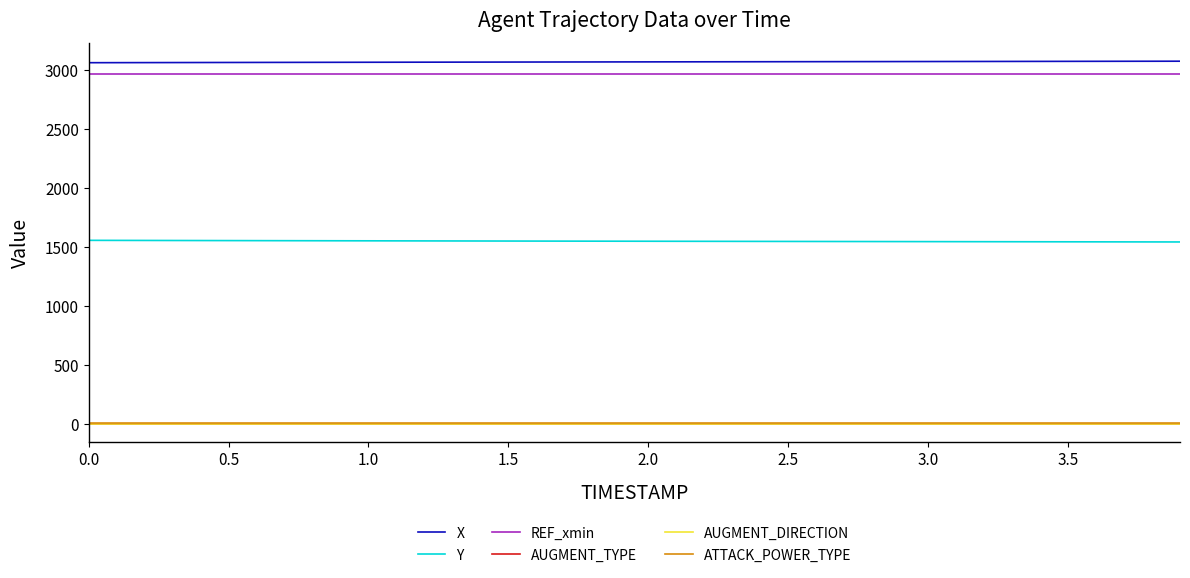

Does the chart display data point markers on the line(s)?

No